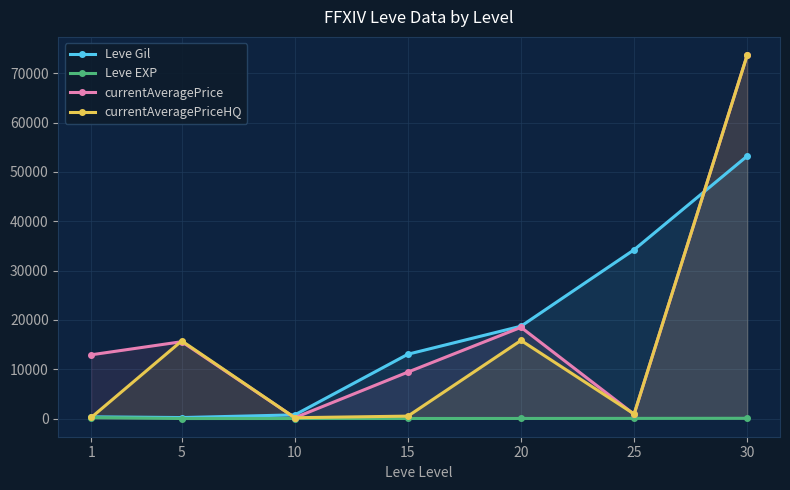

Is the value of Leve EXP at 20 greater than the value of Leve Gil at 10?

No